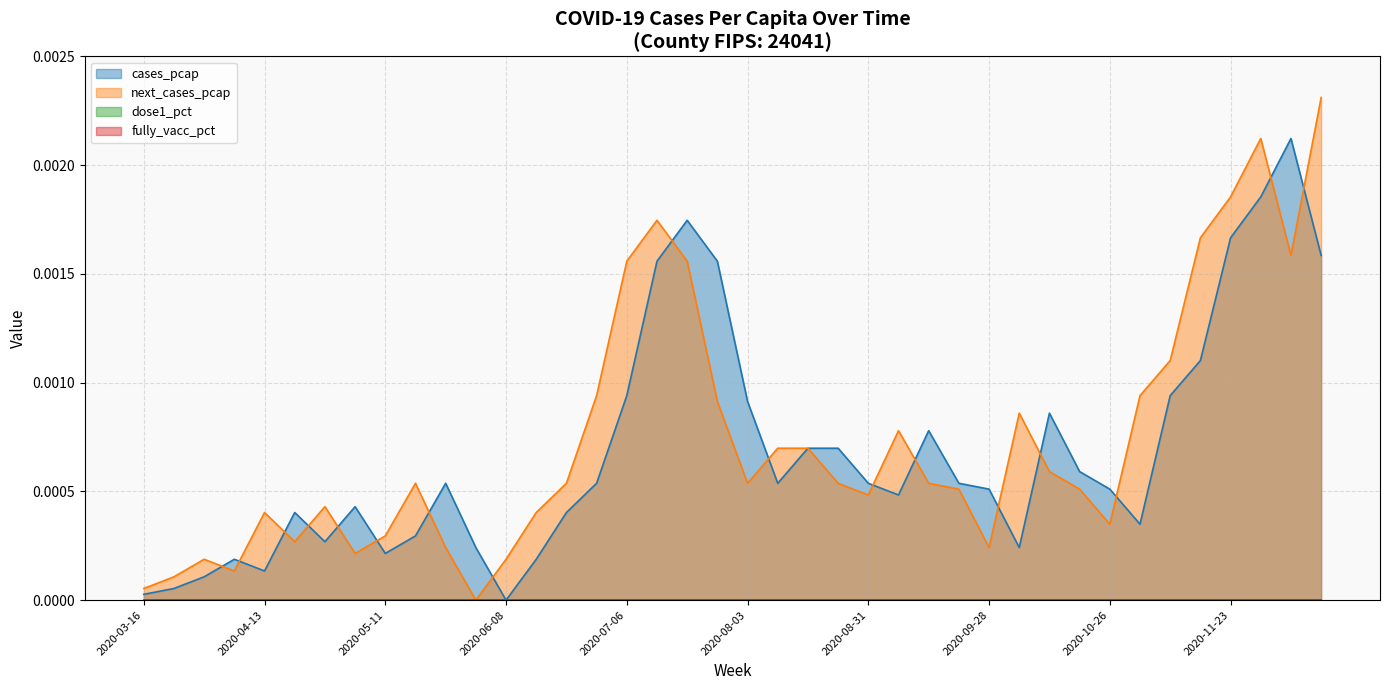

Which series has the largest total across all categories?

next_cases_pcap